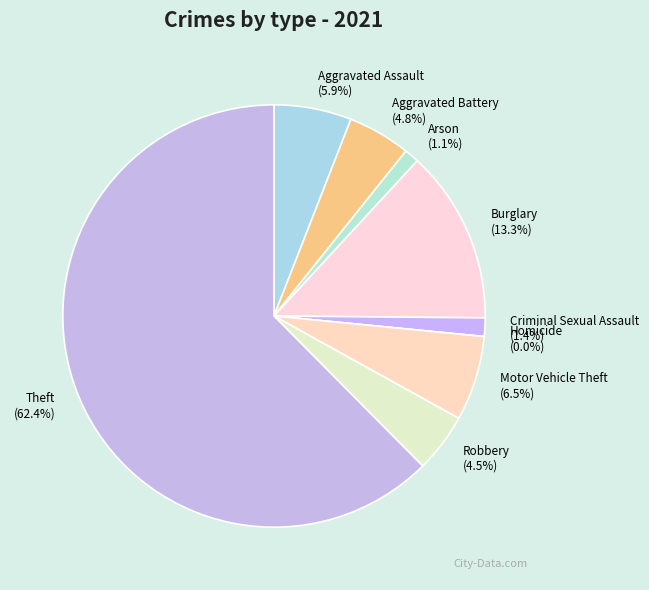

Count the number of slices in the pie.

9